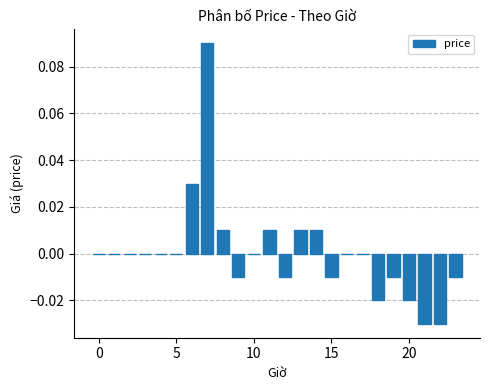

Are the bars horizontal?

No